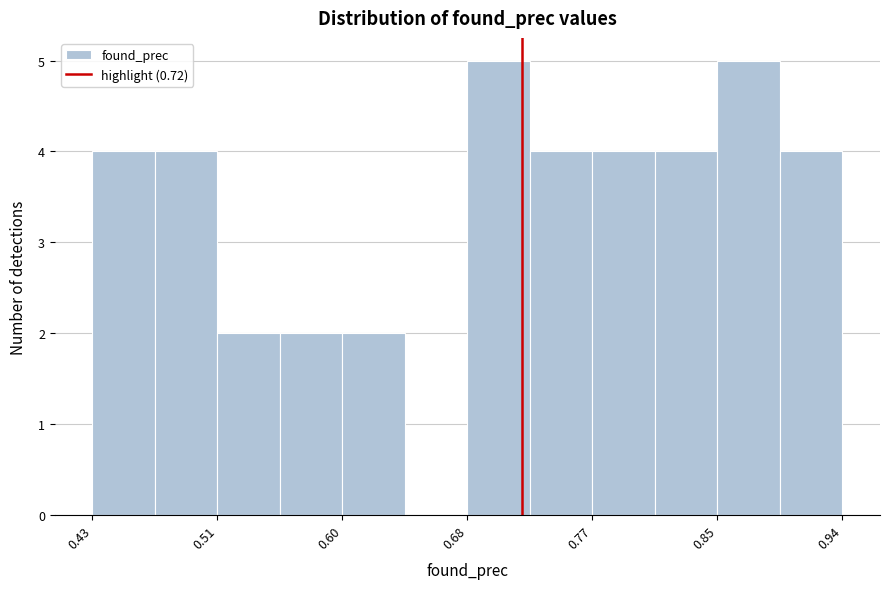

What is the height of the bar covering 0.56 to 0.60 on the x-axis? Neither the bar edges nor the heights are printed on the chart, so give them approximately, as read against the axes.

2